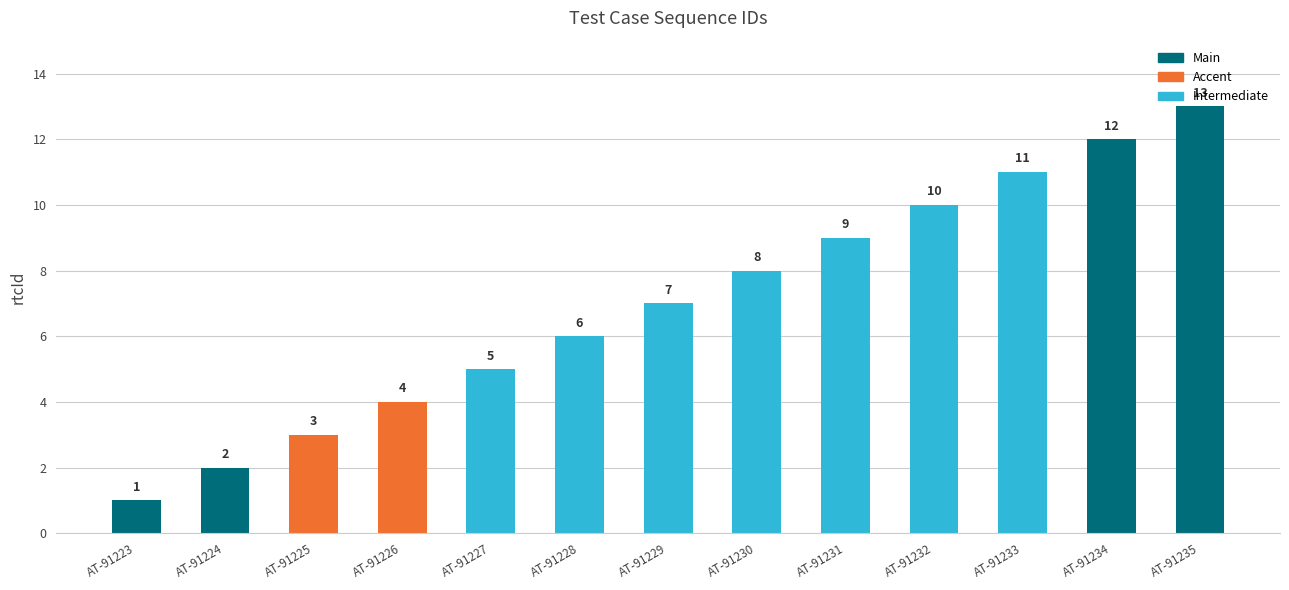

Is it true that the value at AT-91231 is 12?

False